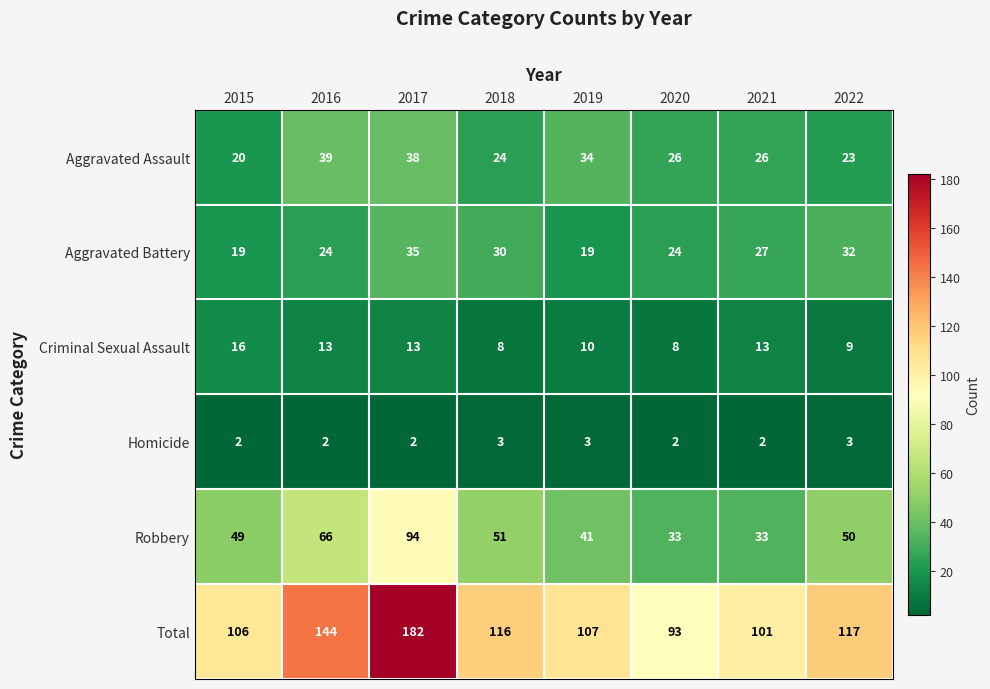

What is the difference between the highest and lowest values at 2019?

104